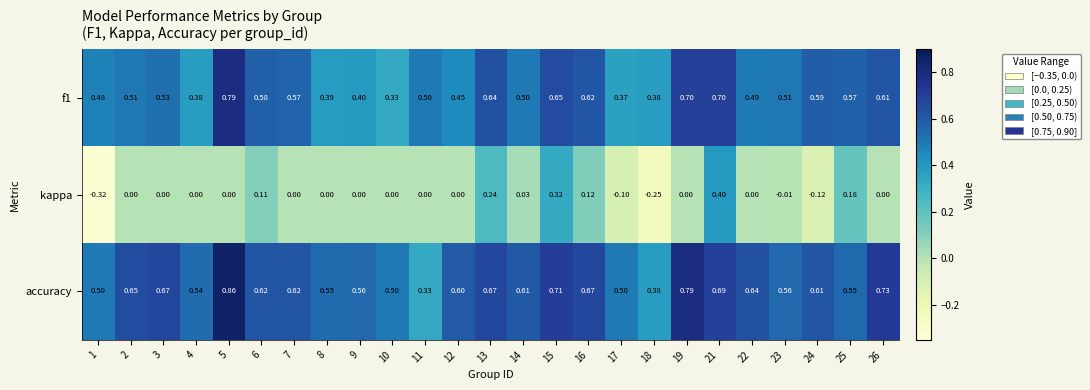

Is the value of kappa at 14 greater than the value of accuracy at 8?

No